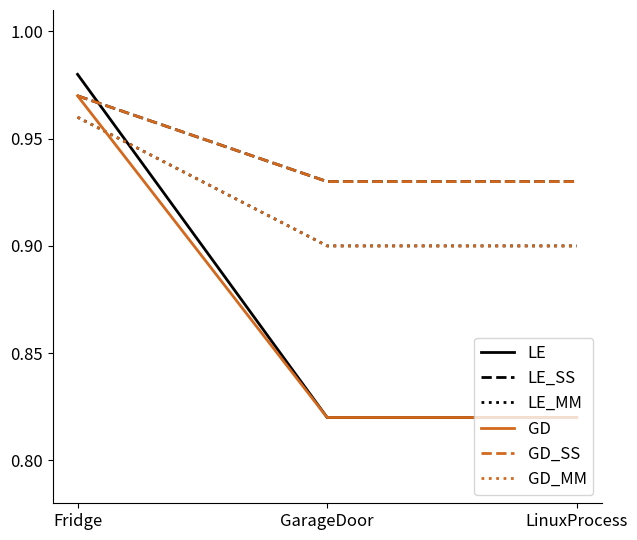

What value does the LE_SS series have at Fridge?

1.0